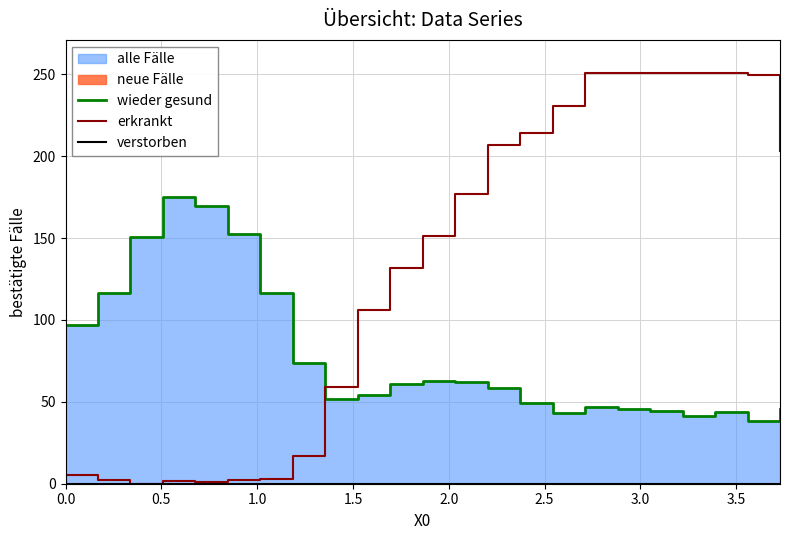

At how many categories does at least one series exceed 230?

7